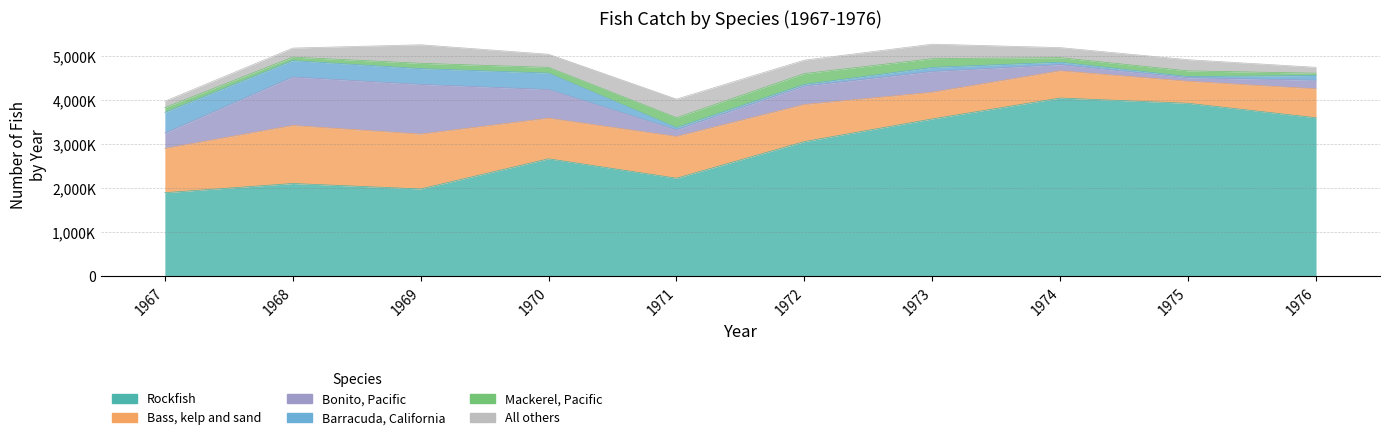

List the labels in order of Bonito, Pacific value, smallest first.

1975, 1974, 1971, 1976, 1967, 1972, 1973, 1970, 1968, 1969